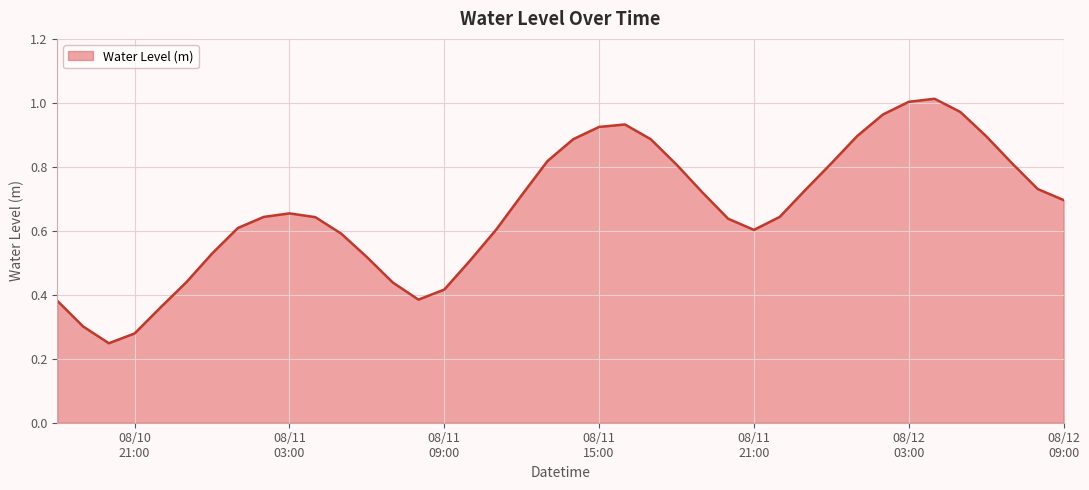

List the labels in order of value, largest first.

2025-08-12 04:00:00, 2025-08-12 03:00:00, 2025-08-12 05:00:00, 2025-08-12 02:00:00, 2025-08-11 16:00:00, 2025-08-11 15:00:00, 2025-08-12 01:00:00, 2025-08-12 06:00:00, 2025-08-11 14:00:00, 2025-08-11 17:00:00, 2025-08-11 13:00:00, 2025-08-12 07:00:00, 2025-08-12 00:00:00, 2025-08-11 18:00:00, 2025-08-12 08:00:00, 2025-08-11 23:00:00, 2025-08-11 19:00:00, 2025-08-11 12:00:00, 2025-08-12 09:00:00, 2025-08-11 03:00:00, 2025-08-11 22:00:00, 2025-08-11 02:00:00, 2025-08-11 04:00:00, 2025-08-11 20:00:00, 2025-08-11 01:00:00, 2025-08-11 21:00:00, 2025-08-11 11:00:00, 2025-08-11 05:00:00, 2025-08-11 00:00:00, 2025-08-11 06:00:00, 2025-08-11 10:00:00, 2025-08-10 23:00:00, 2025-08-11 07:00:00, 2025-08-11 09:00:00, 2025-08-11 08:00:00, 2025-08-10 18:00:00, 2025-08-10 22:00:00, 2025-08-10 19:00:00, 2025-08-10 21:00:00, 2025-08-10 20:00:00